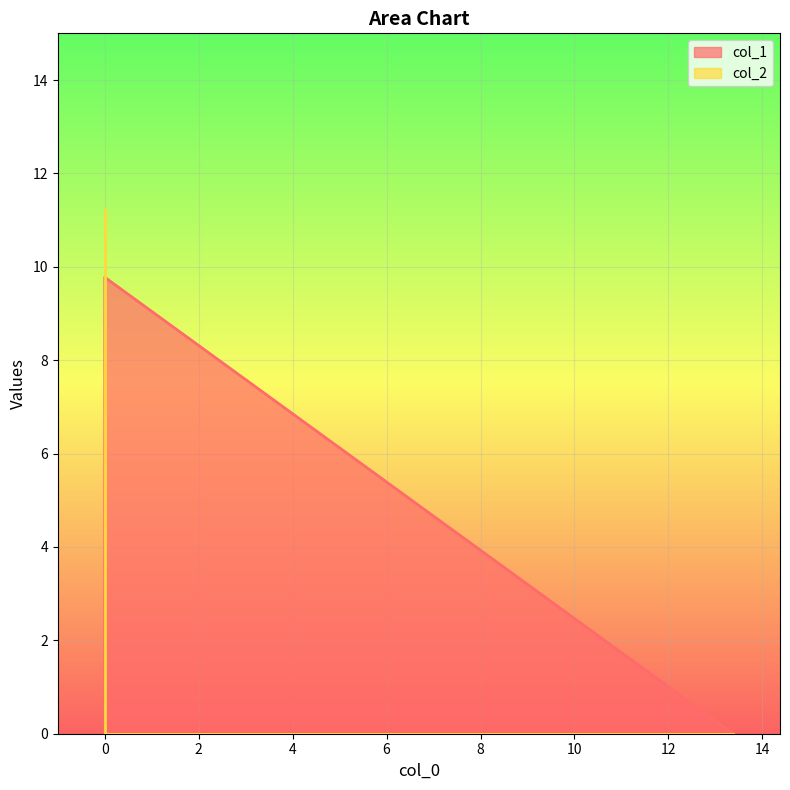

What is the sum of the col_2 values at 13.375183 and 0.0?

11.2